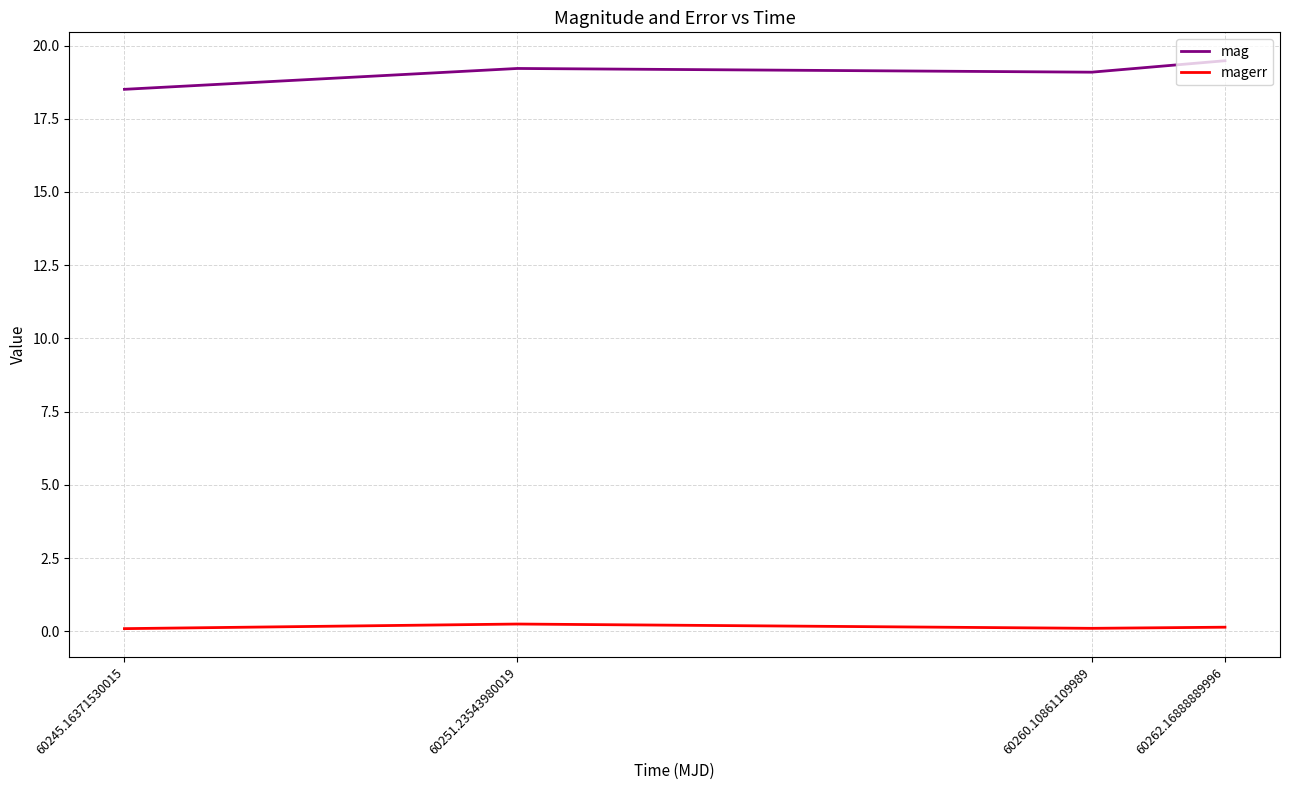

List the series in order of their overall mean, highest first.

mag, magerr